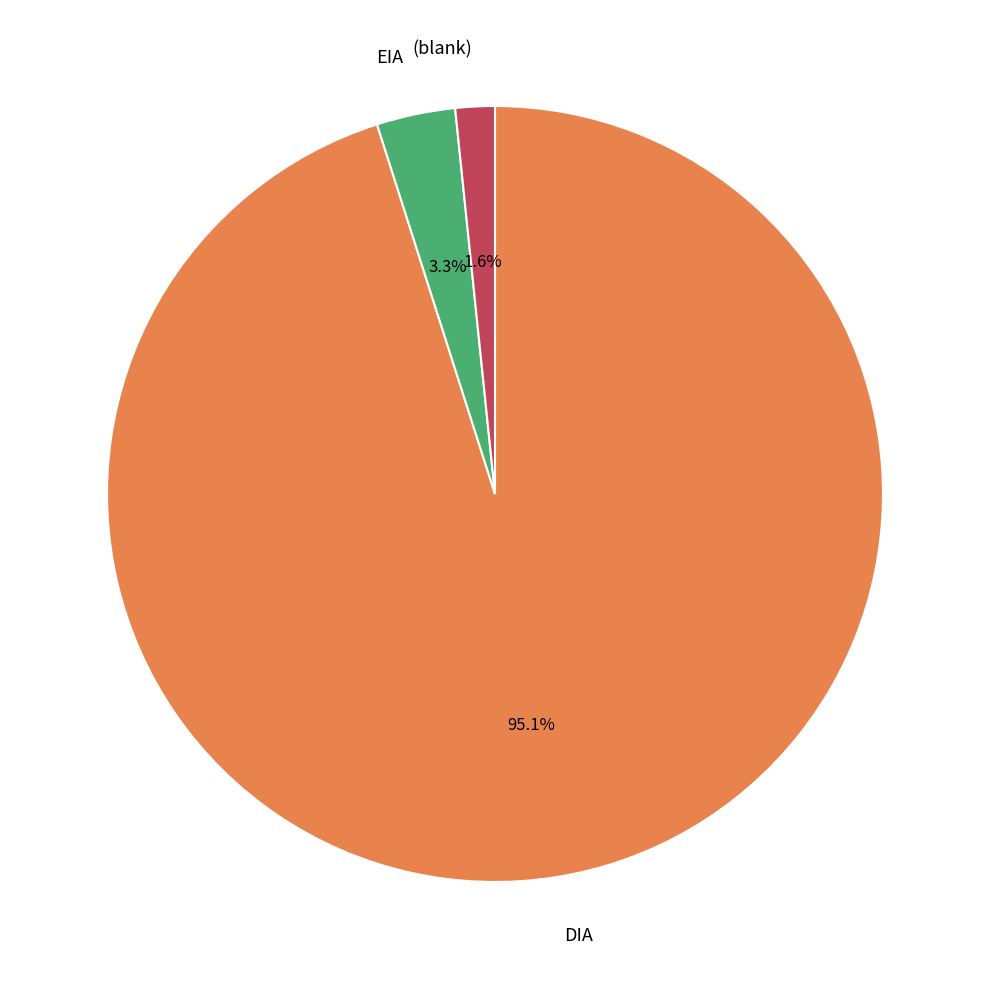

To the nearest percent, what percentage of the pie is DIA?

95%